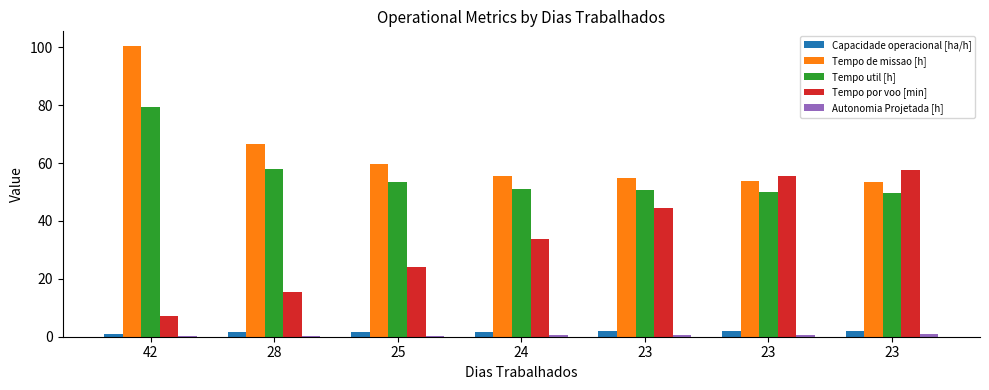

Which series has the largest total across all categories?

Tempo de missao [h]